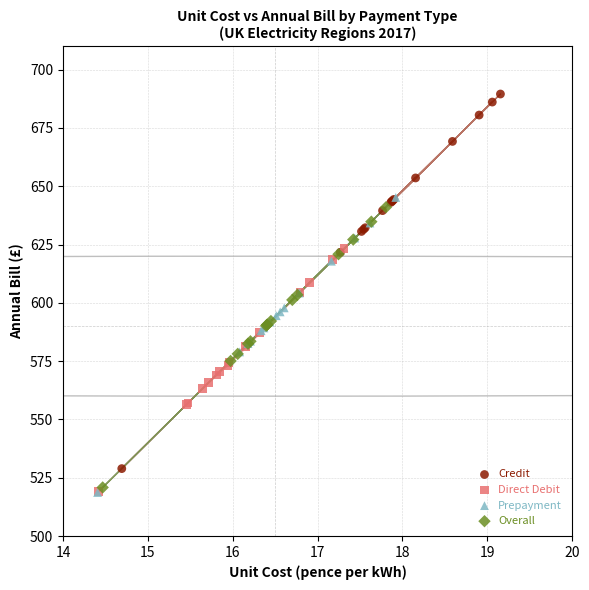

Which series has the largest Y range (max minus min)?

Credit